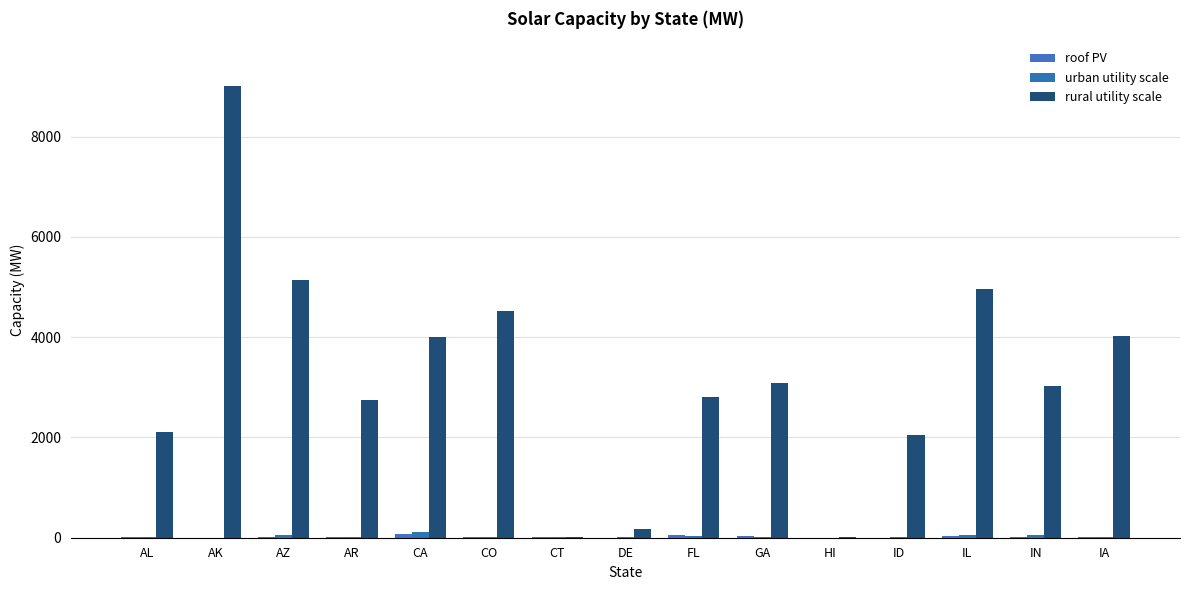

Reading left to right, transcribe all the data shown in this chart.

roof PV: AL=13	AK=1	AZ=15	AR=7	CA=76	CO=12	CT=6	DE=2	FL=49	GA=25	HI=3	ID=3	IL=26	IN=15	IA=7
urban utility scale: AL=20	AK=1	AZ=53	AR=16	CA=111	CO=19	CT=5	DE=9	FL=40	GA=24	HI=2	ID=12	IL=64	IN=61	IA=16
rural utility scale: AL=2115	AK=9005	AZ=5147	AR=2747	CA=4010	CO=4514	CT=12	DE=167	FL=2813	GA=3088	HI=21	ID=2045	IL=4969	IN=3019	IA=4021